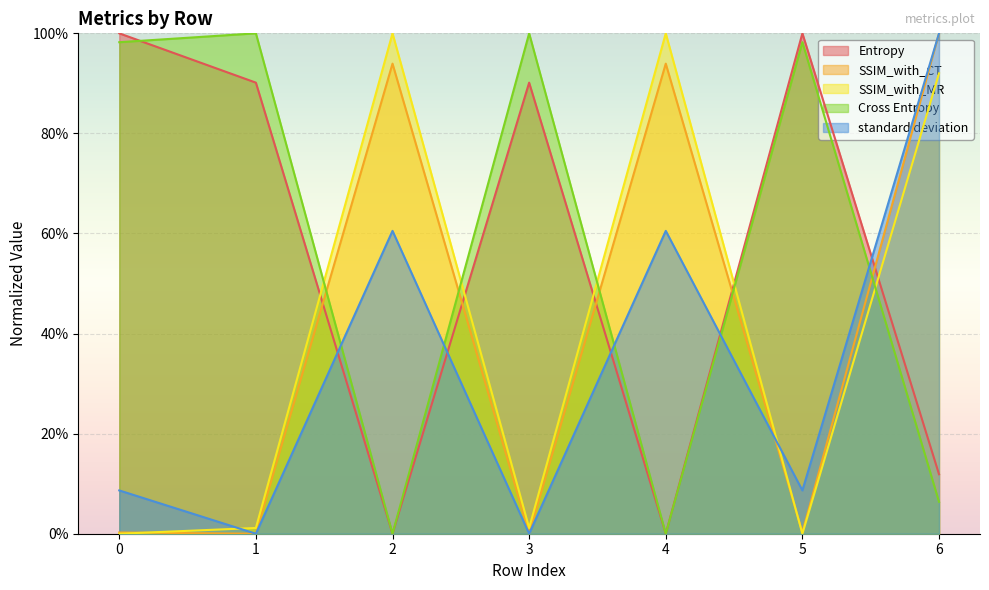

Rank the categories by standard deviation value from lowest to highest.

1, 3, 0, 5, 2, 4, 6